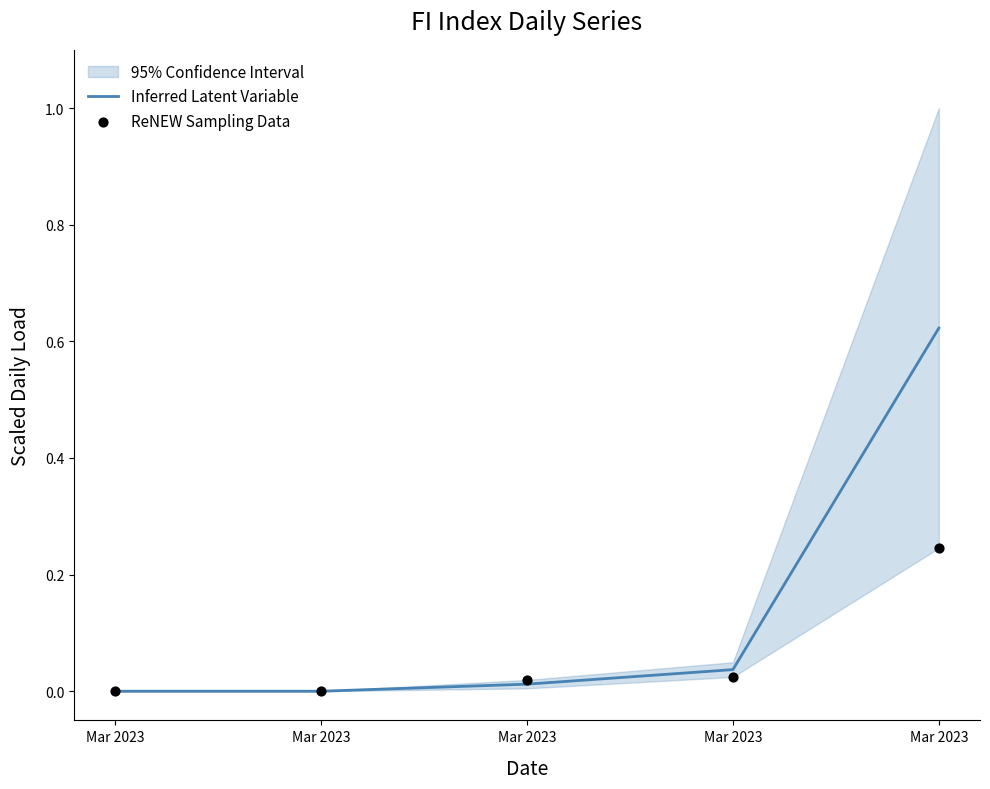

Which series has the largest total across all categories?

Inferred Latent Variable